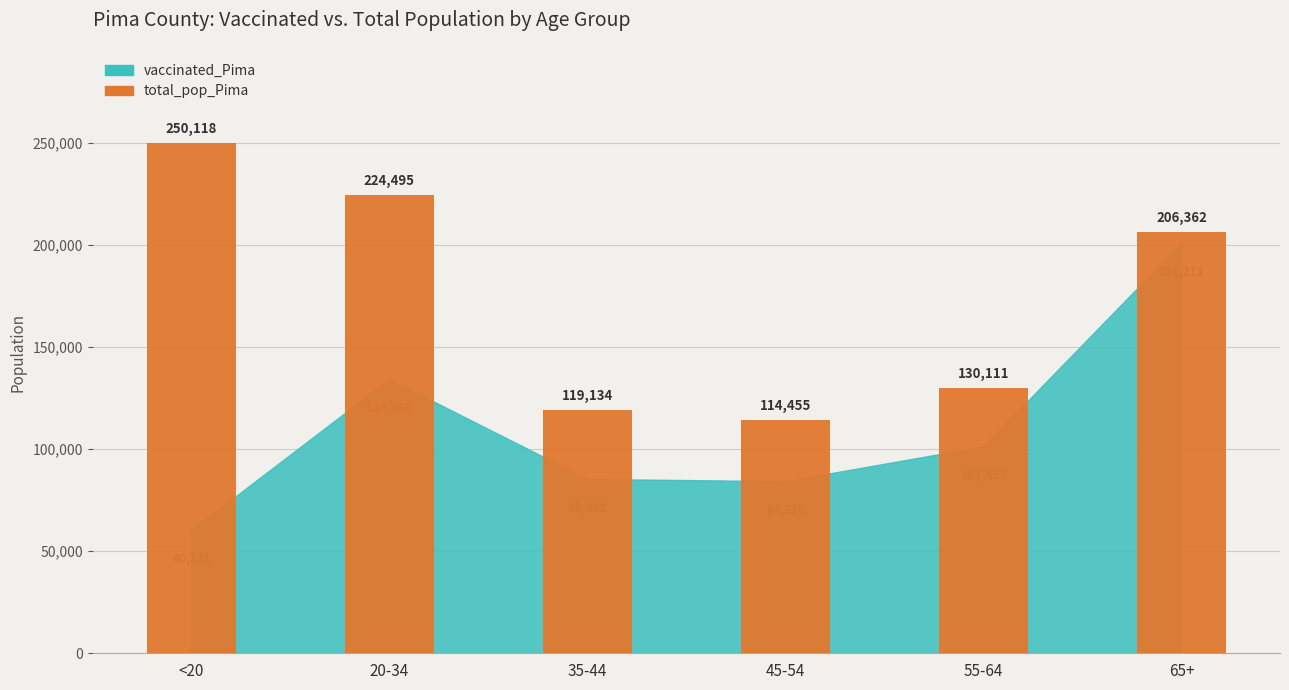

What is the difference between the maximum and minimum values?

135663